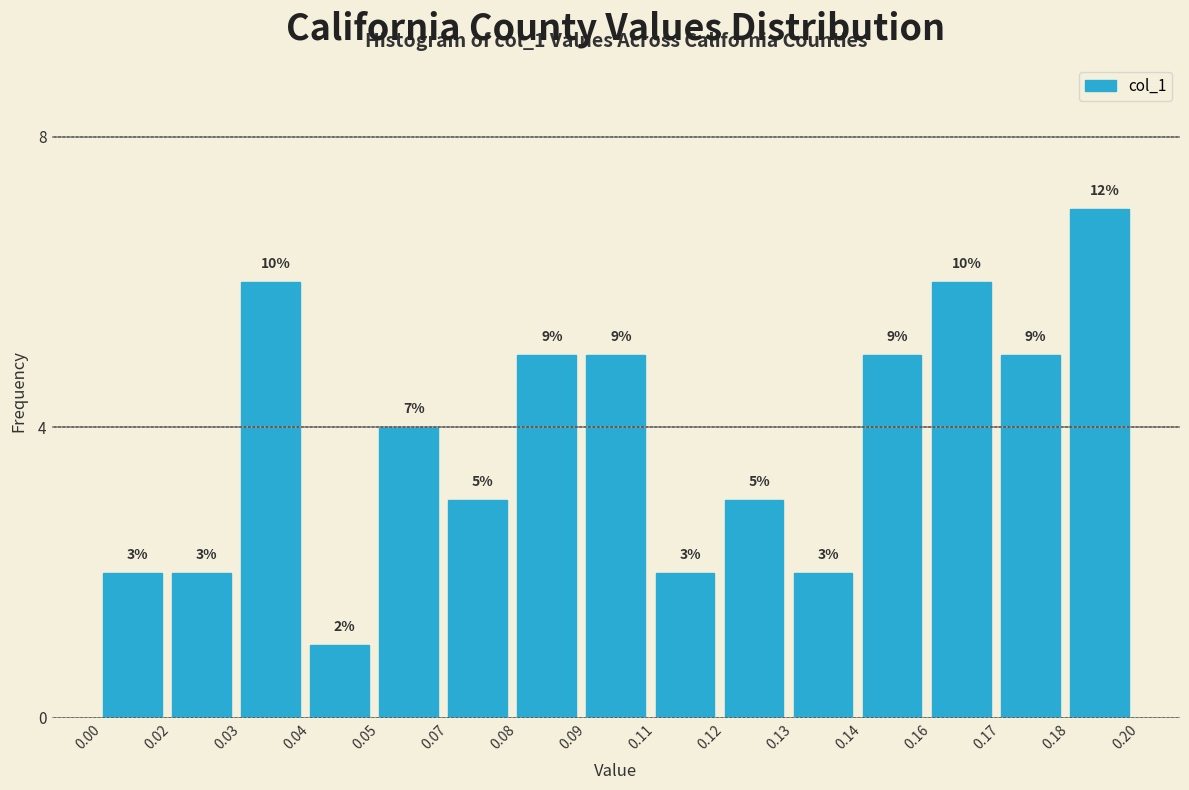

Reading left to right, transcribe all the data shown in this chart.

2	2	6	1	4	3	5	5	2	3	2	5	6	5	7